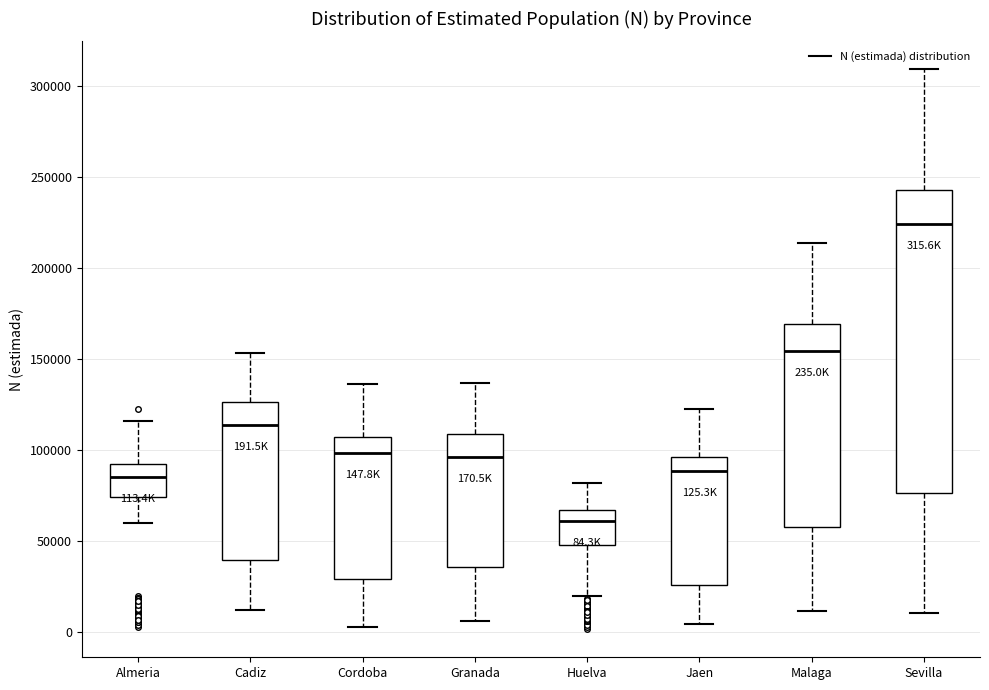

Which box is the tallest, from its lower edge to its upper edge?

Sevilla